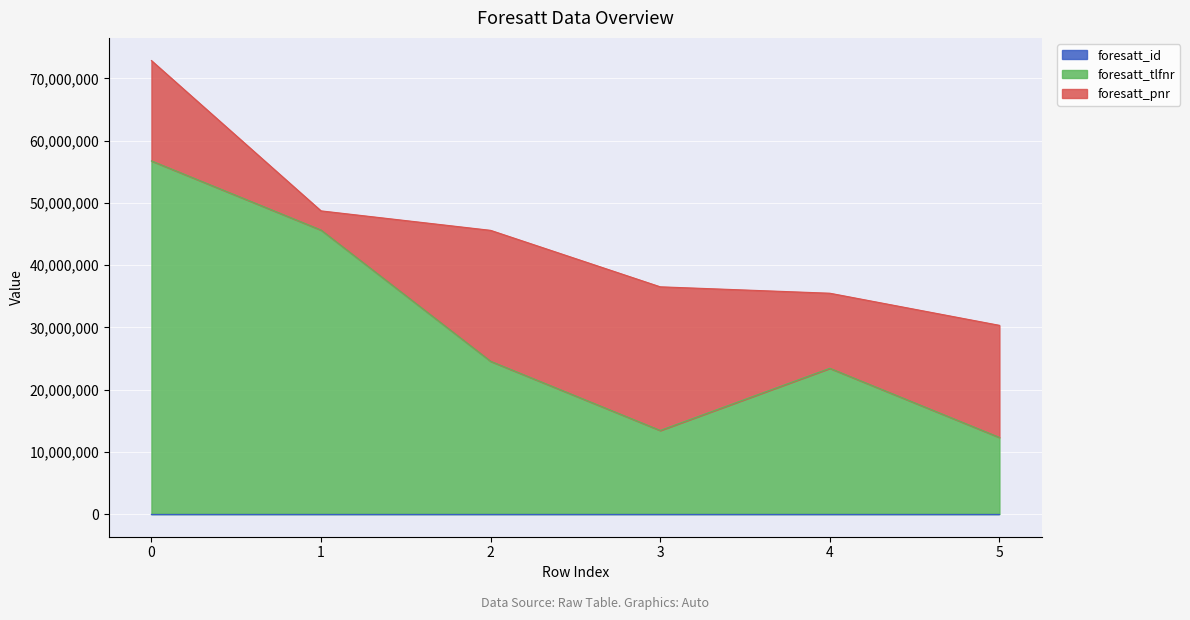

True or false: foresatt_id and foresatt_tlfnr intersect in this chart.

False